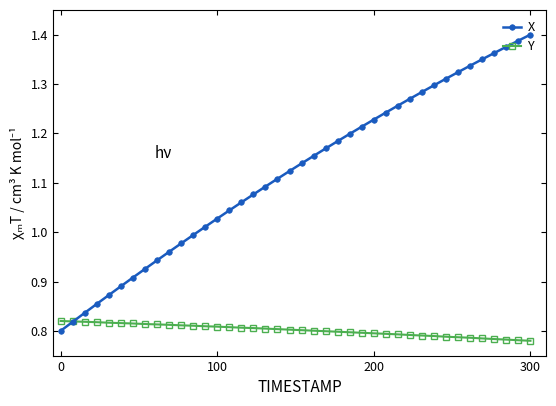

Which series has the widest spread of values?

X